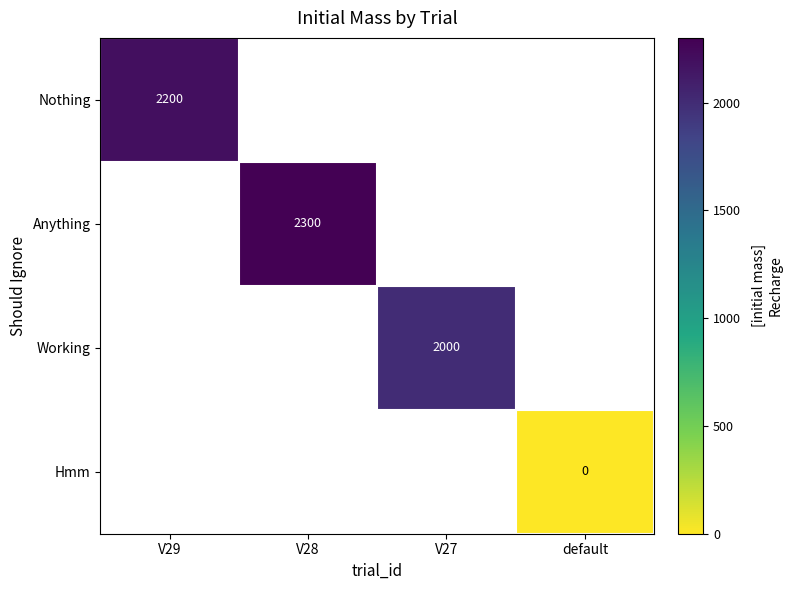

Between default and V29, which is larger?

V29